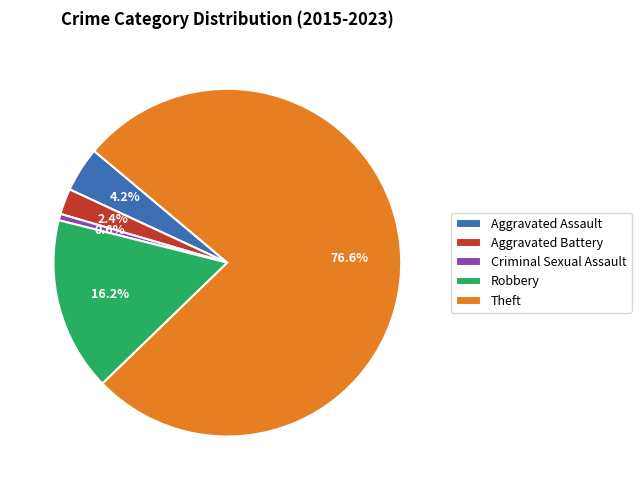

Which category has the biggest portion of the pie?

Theft